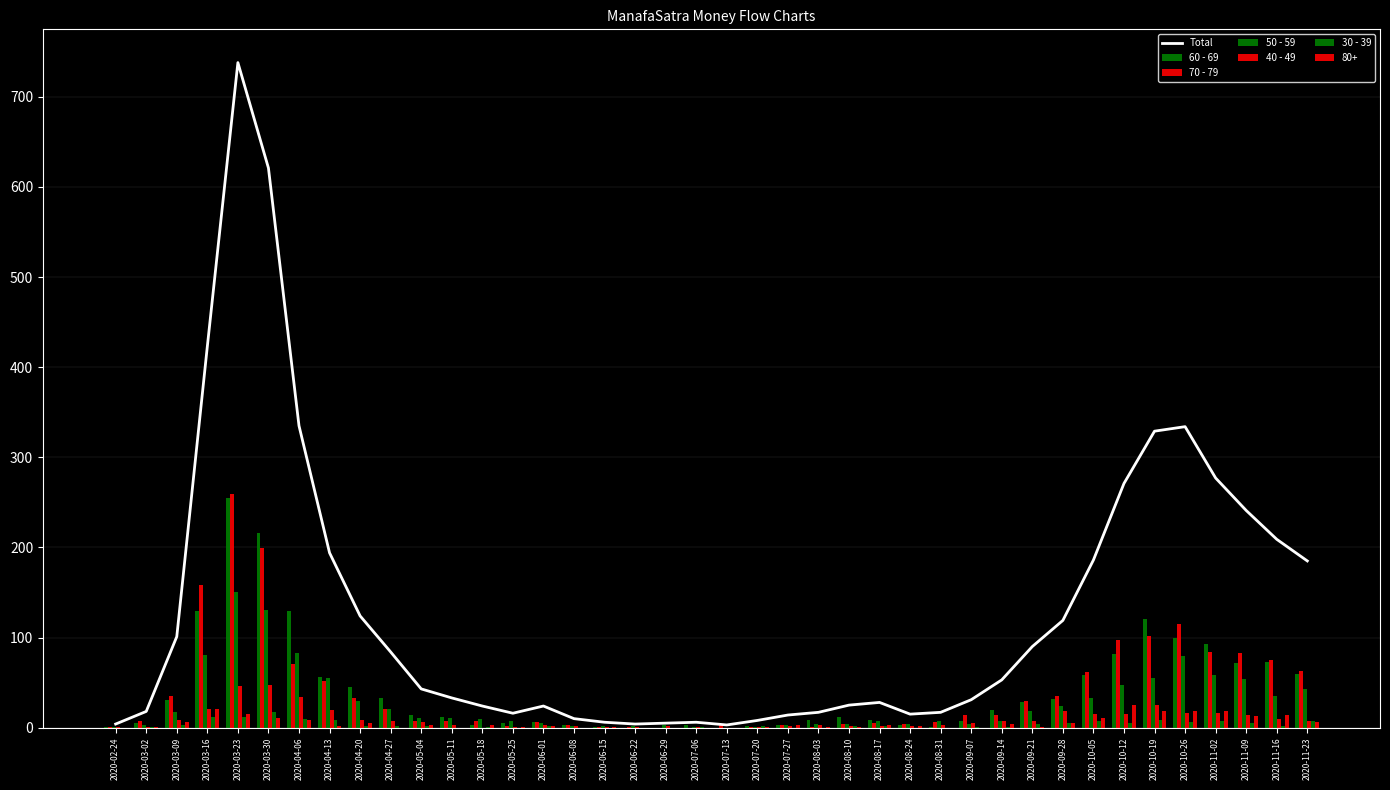

True or false: Total has a value of 4 at 2020-06-22.

True